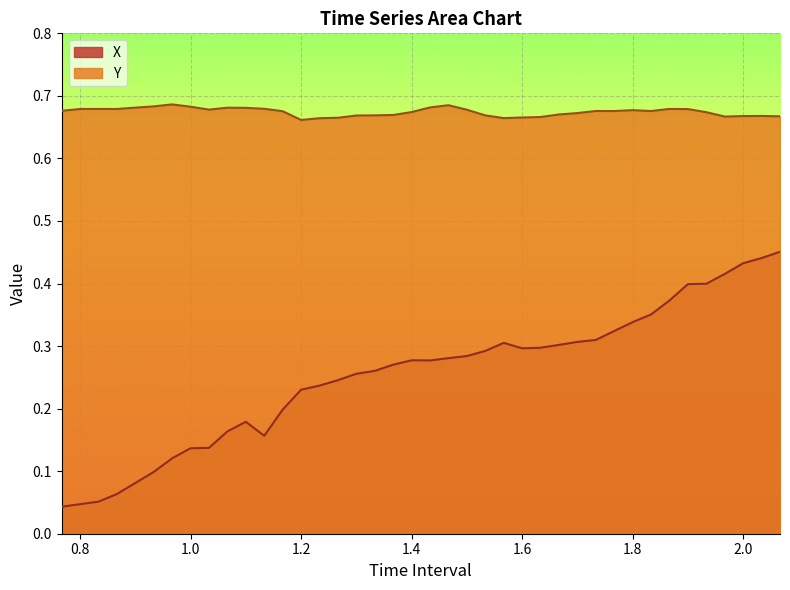

True or false: Y and X cross at least once.

False